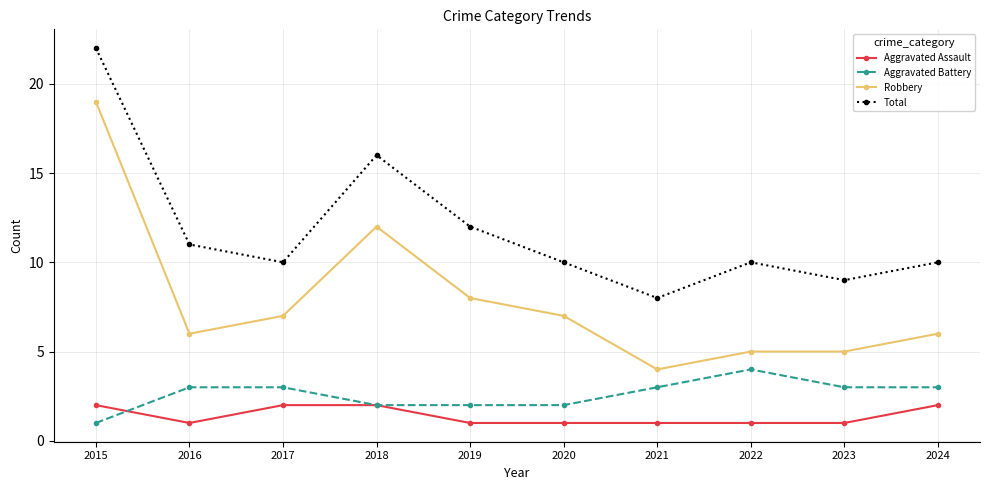

Is the value of Aggravated Battery at 2022 greater than the value of Aggravated Assault at 2015?

Yes